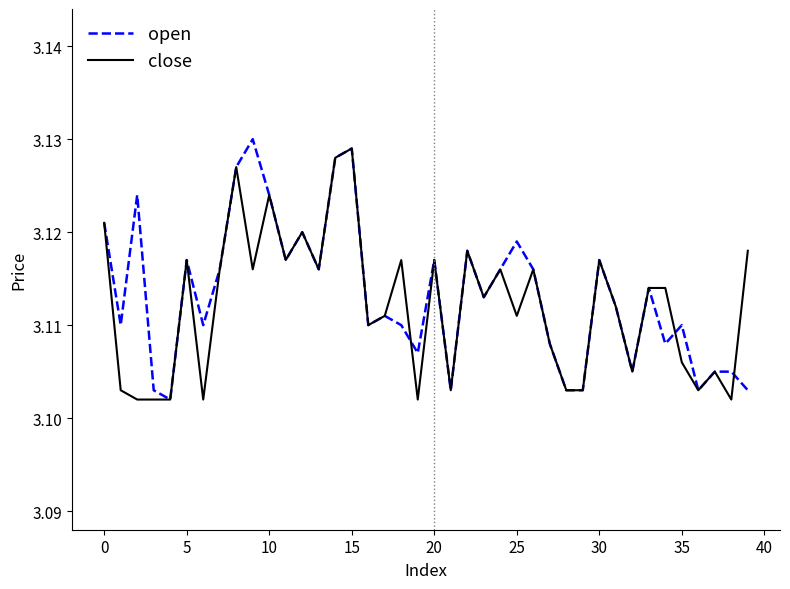

How many times do close and open cross each other?

3